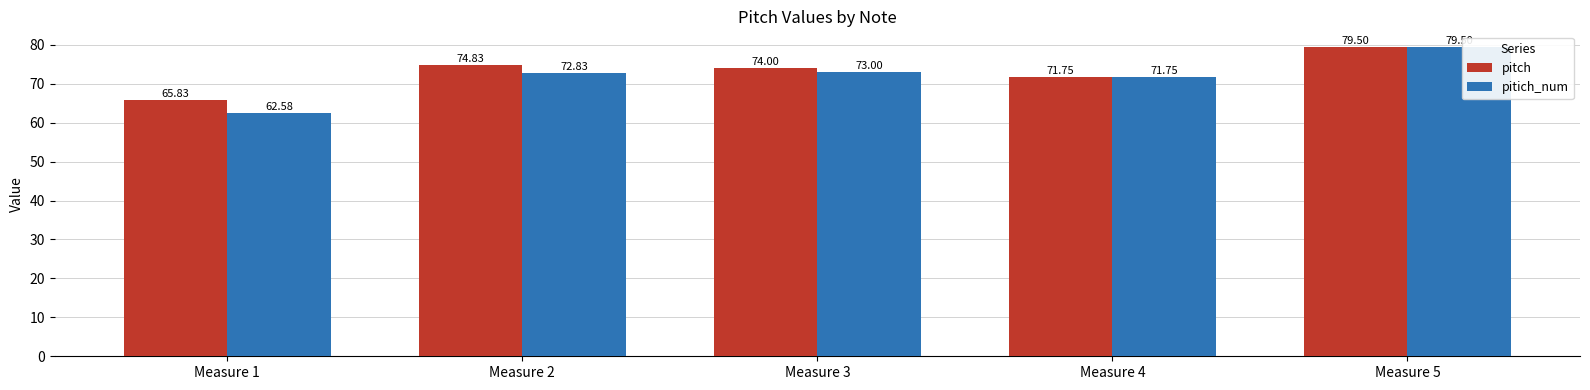

Between Measure 1 and Measure 4, which series saw the biggest shift?

pitich_num